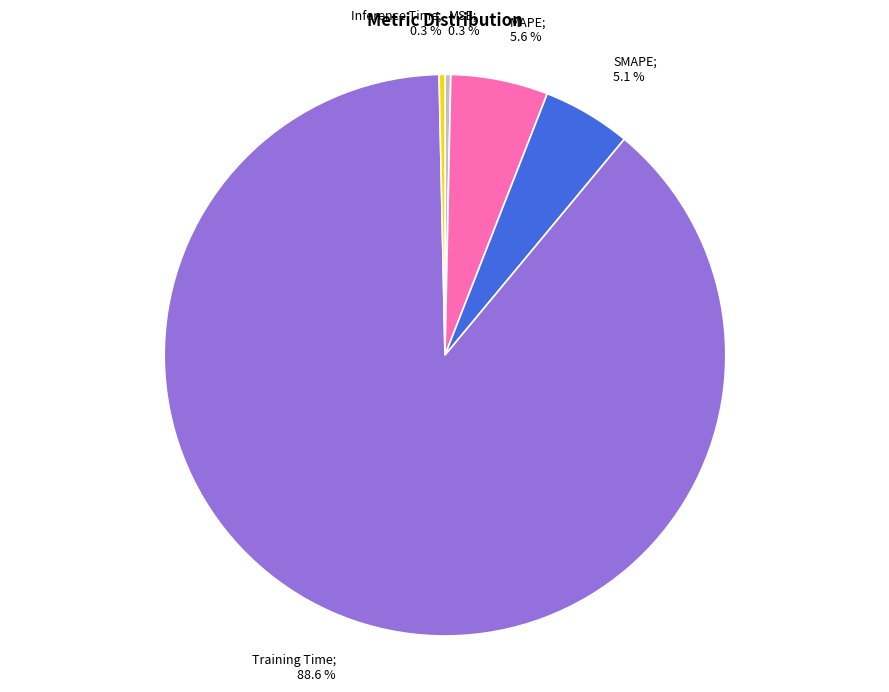

Is there a majority slice in this chart?

Yes